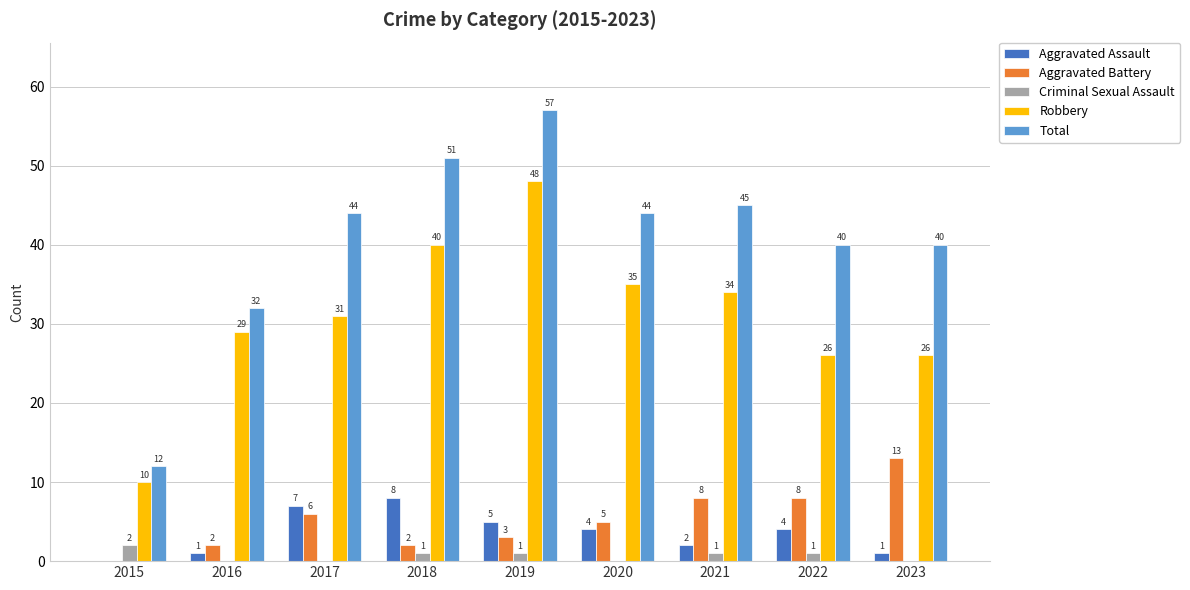

Which series has the largest total across all categories?

Total